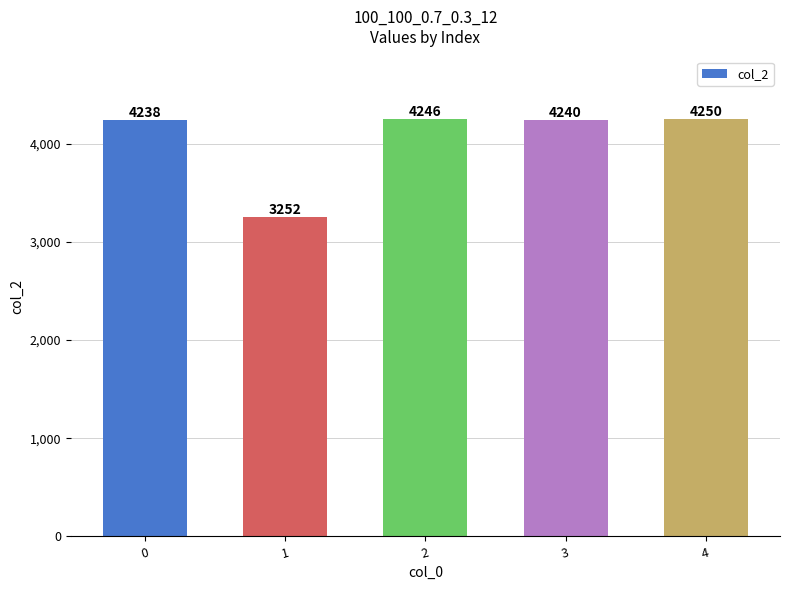

True or false: the data shows 4238 at 0.

True